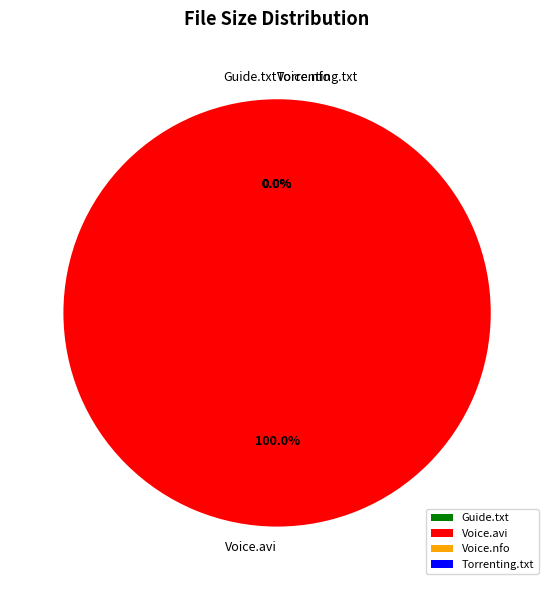

What portion of the pie excludes The.Voice.S04E23.HDTV.XviD-AFG.nfo?

100.0%